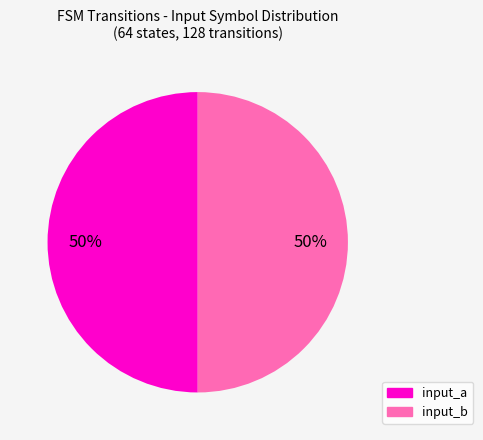

To the nearest percent, what portion does input_b represent?

50%